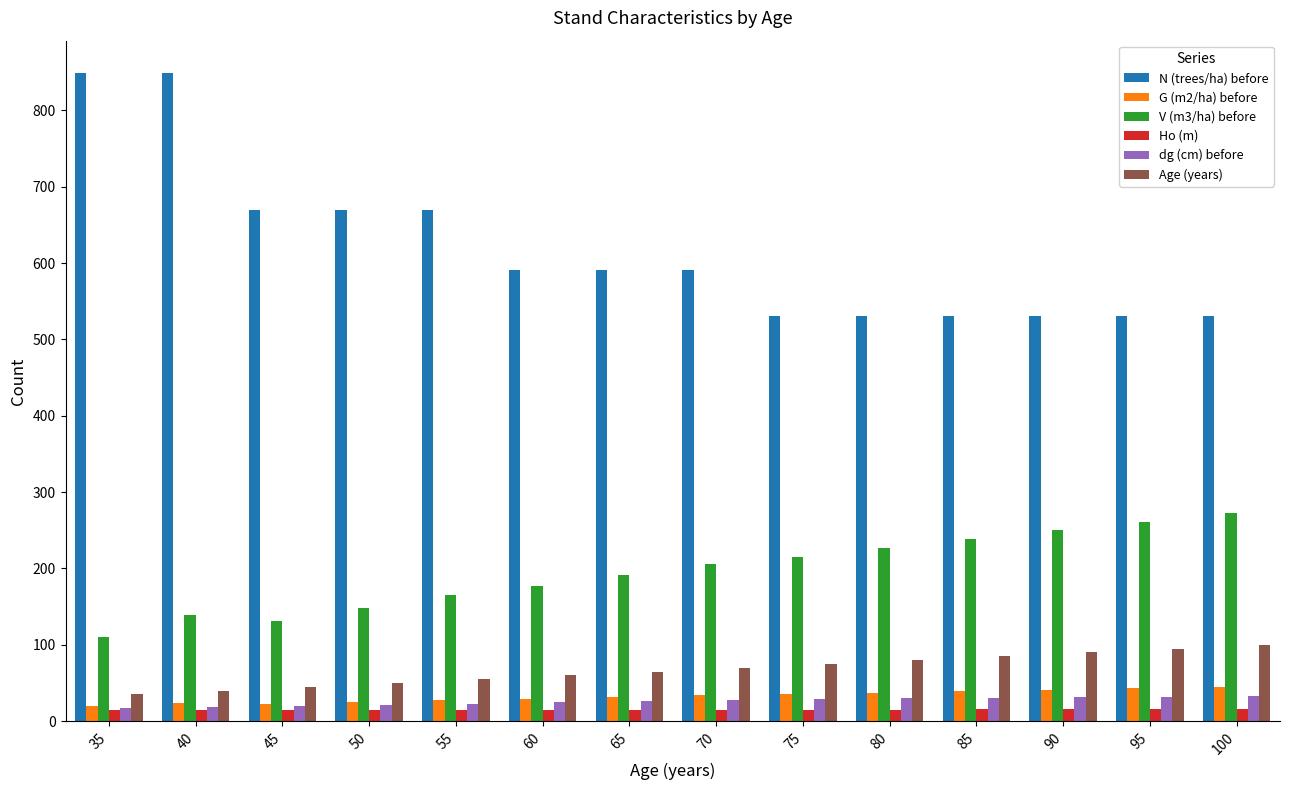

What is the sum of all V (m3/ha) before values?

2731.1